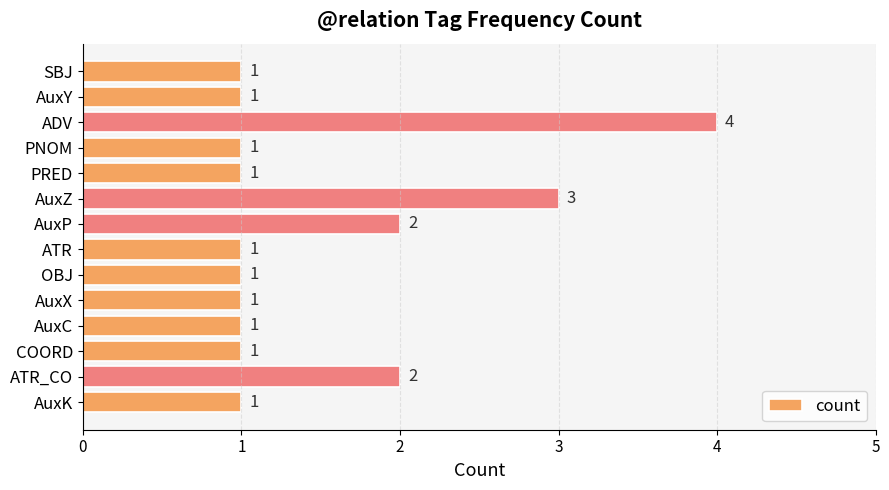

What is the difference between the maximum and minimum values?

3